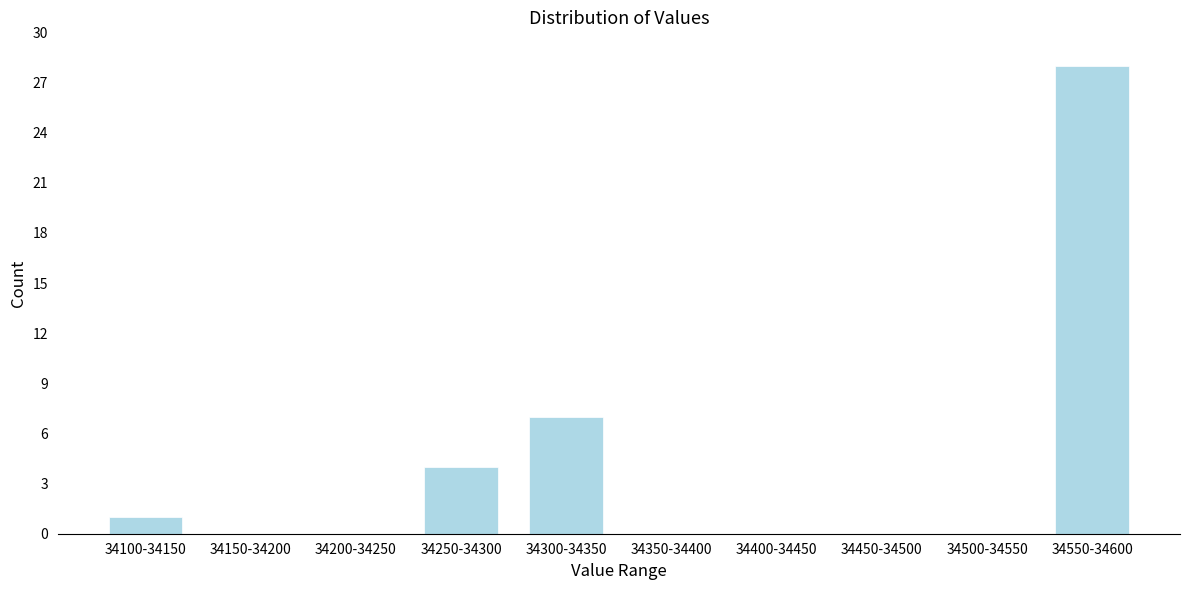

Reading left to right, list all the values displayed in this chart.

34100-34150=1	34150-34200=0	34200-34250=0	34250-34300=4	34300-34350=7	34350-34400=0	34400-34450=0	34450-34500=0	34500-34550=0	34550-34600=28